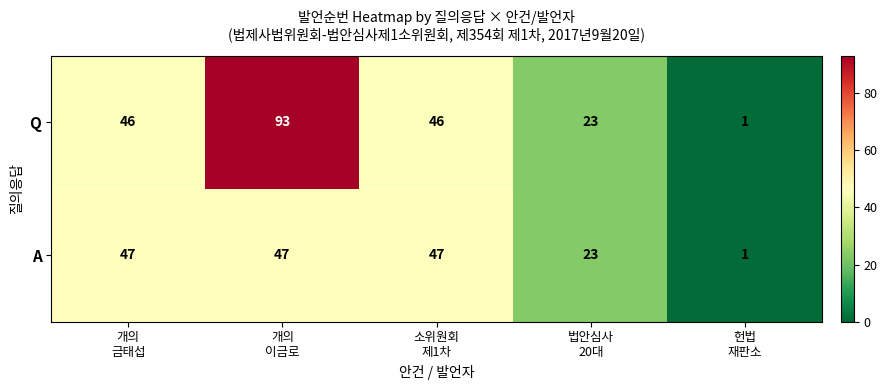

What is the average value of the A series?

33